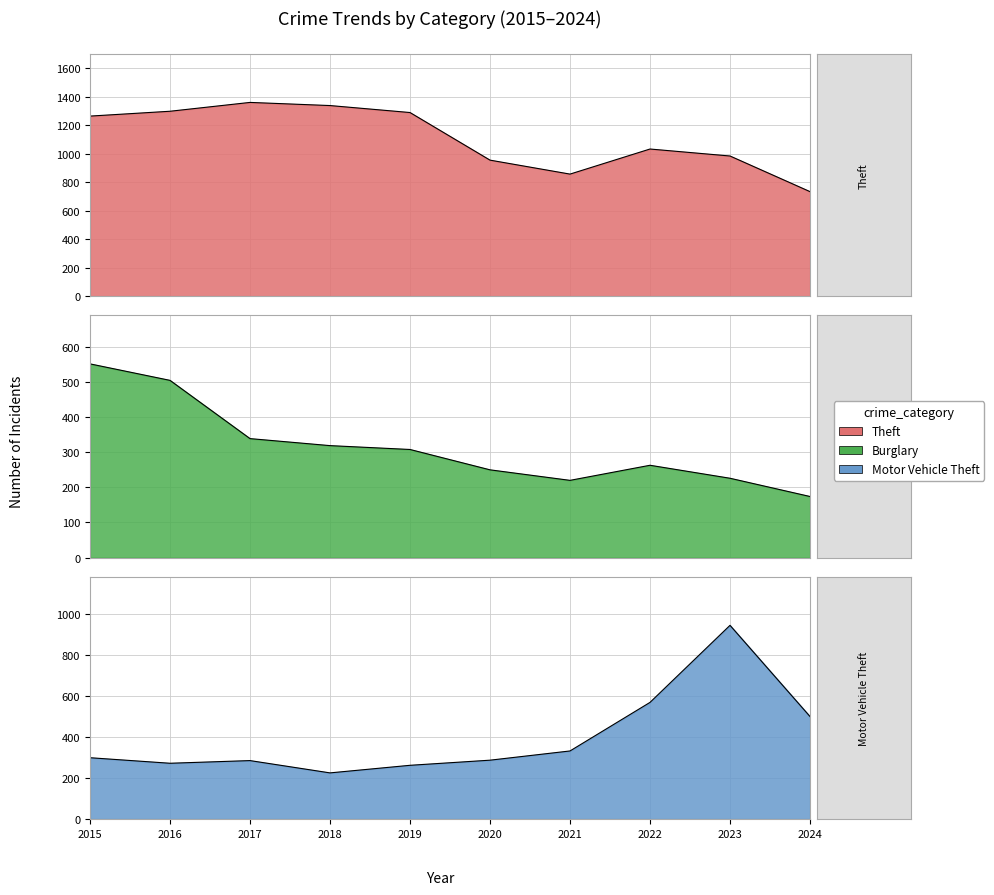

Does the chart display data point markers on the line(s)?

No